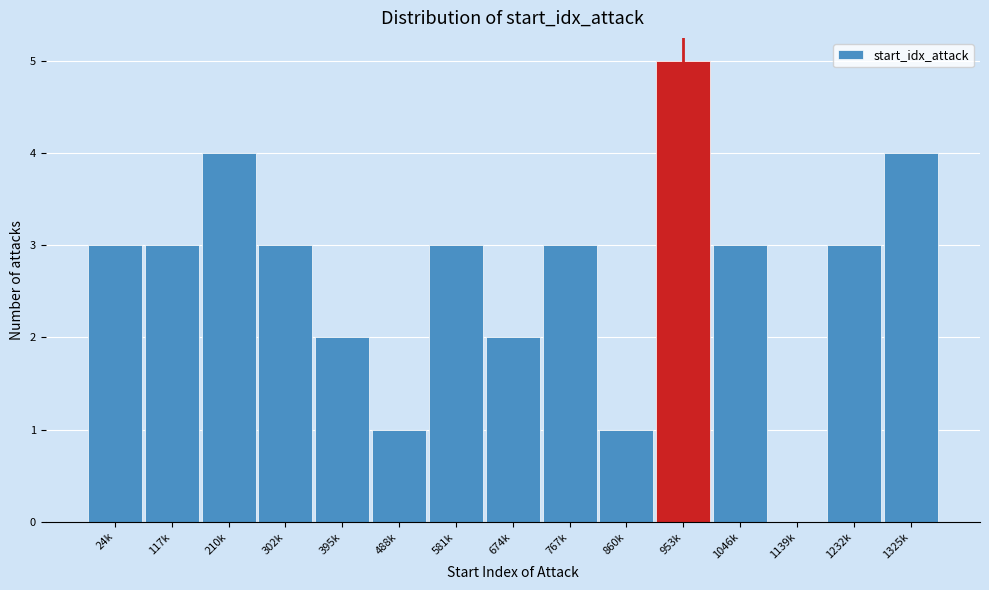

Reading right to left, extract all data points from this chart.

1325k=4	1232k=3	1139k=0	1046k=3	953k=5	860k=1	767k=3	674k=2	581k=3	488k=1	395k=2	302k=3	210k=4	117k=3	24k=3